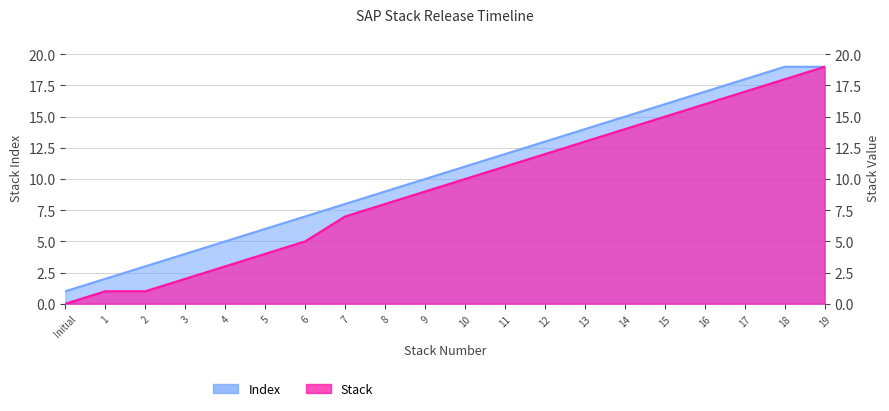

Rank the series by their average value, from highest to lowest.

Index, Stack